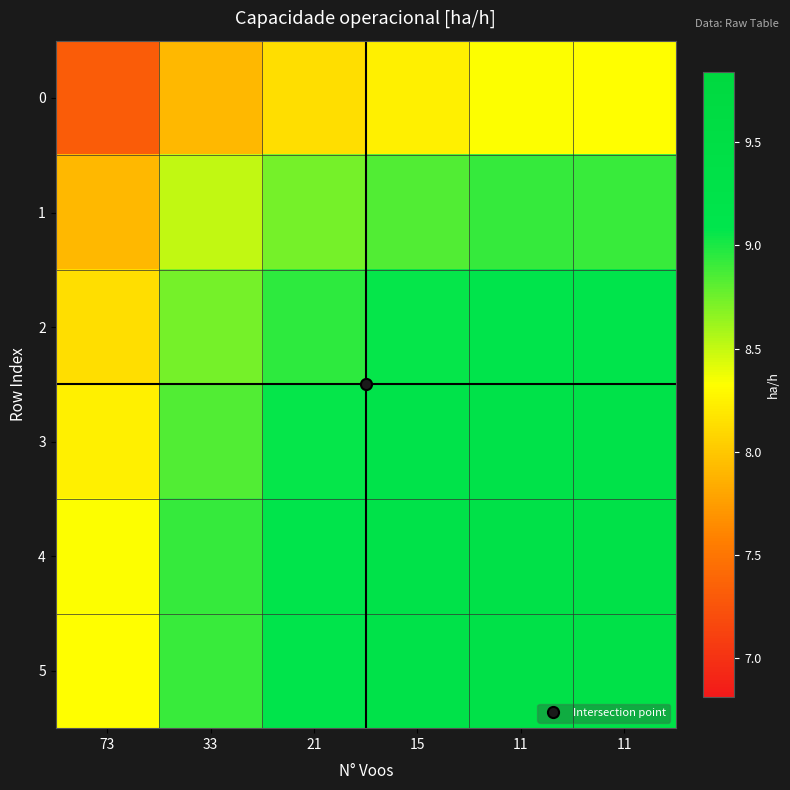

Between 11 and 21, which is larger?

11